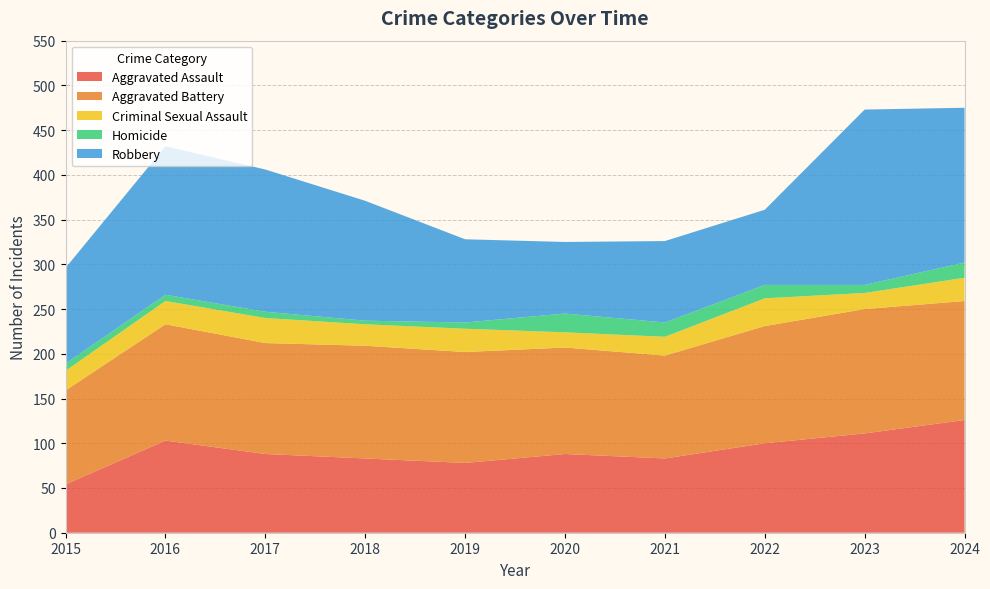

Reading left to right, what are all the values shown in this chart?

Aggravated Assault: 54	103	88	83	78	88	83	100	111	126
Aggravated Battery: 105	130	124	126	124	119	115	131	139	133
Criminal Sexual Assault: 22	26	28	24	26	17	21	31	18	26
Homicide: 8	7	7	4	7	21	16	15	9	17
Robbery: 107	166	159	134	93	80	91	84	196	173